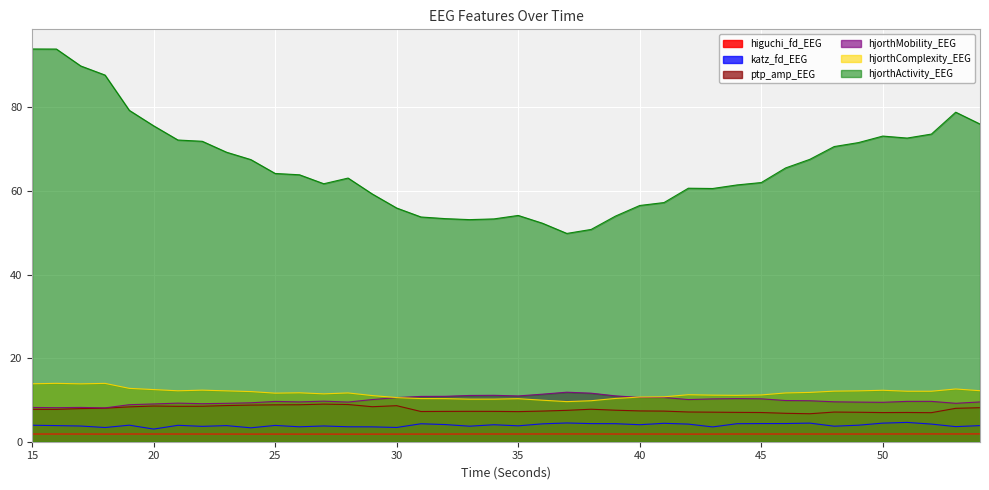

In hjorthComplexity_EEG, how many points are lower than both neighbors (excluding endpoints)?

8